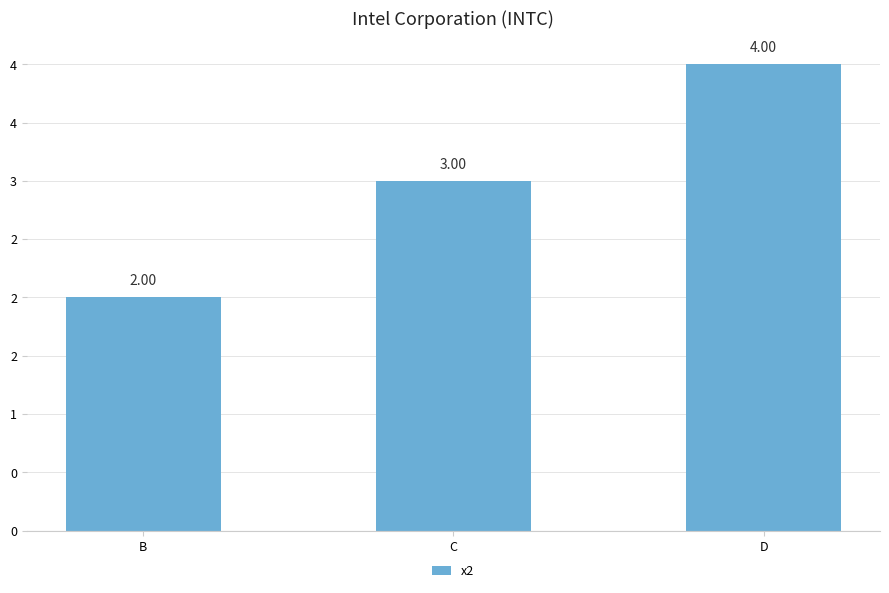

Are the bars horizontal?

No